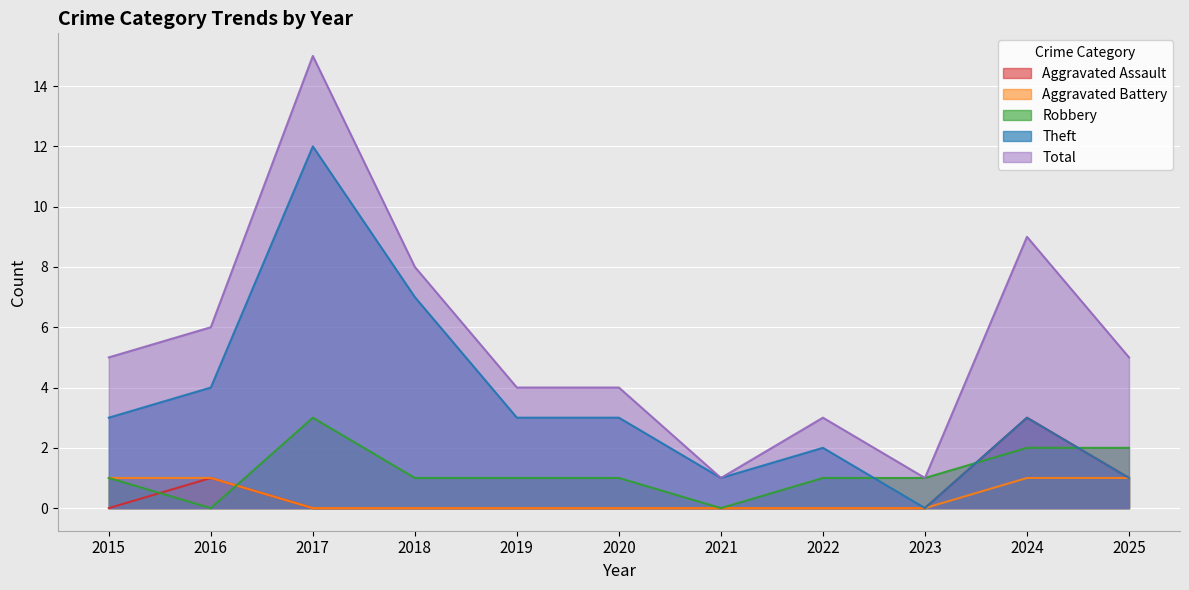

True or false: Aggravated Battery and Aggravated Assault intersect in this chart.

False